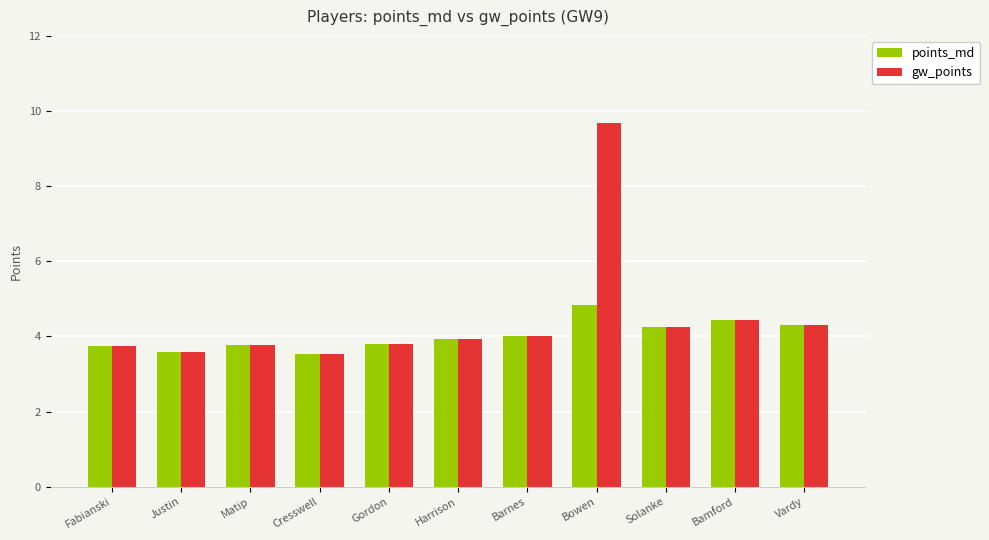

What is the smallest value displayed?

3.5